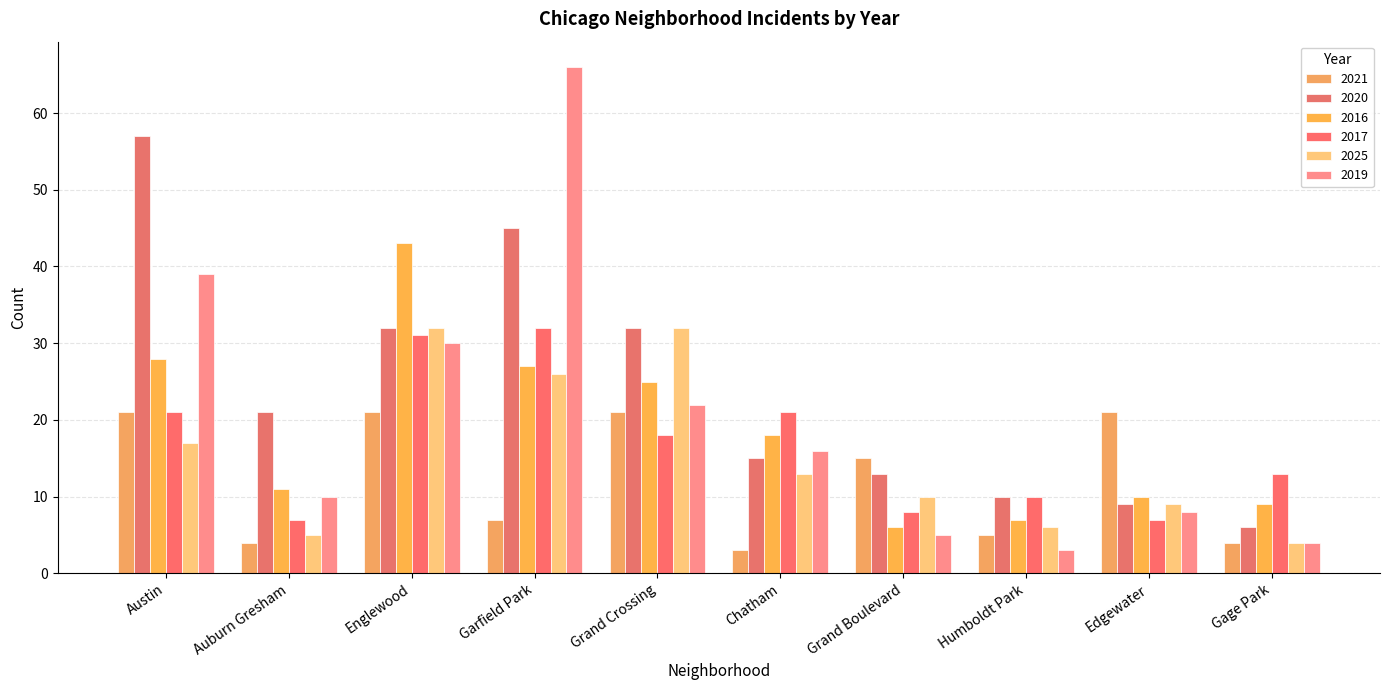

How many values in the 2021 series are below 15?

5